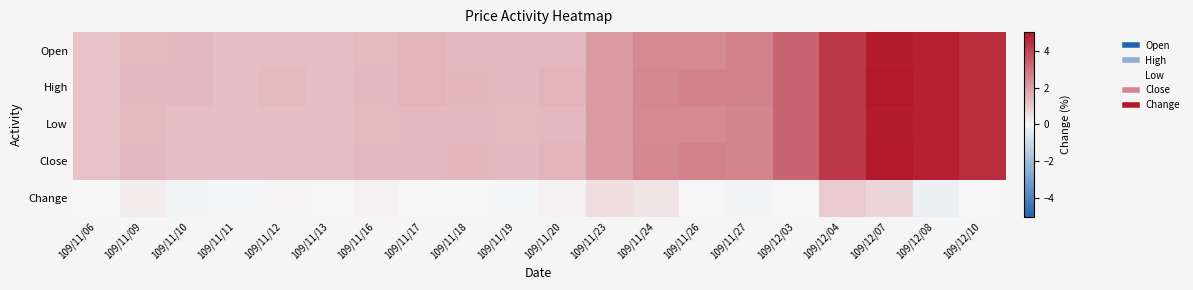

Rank the series by their maximum value, from lowest to highest.

Change, Open, Low, High, Close